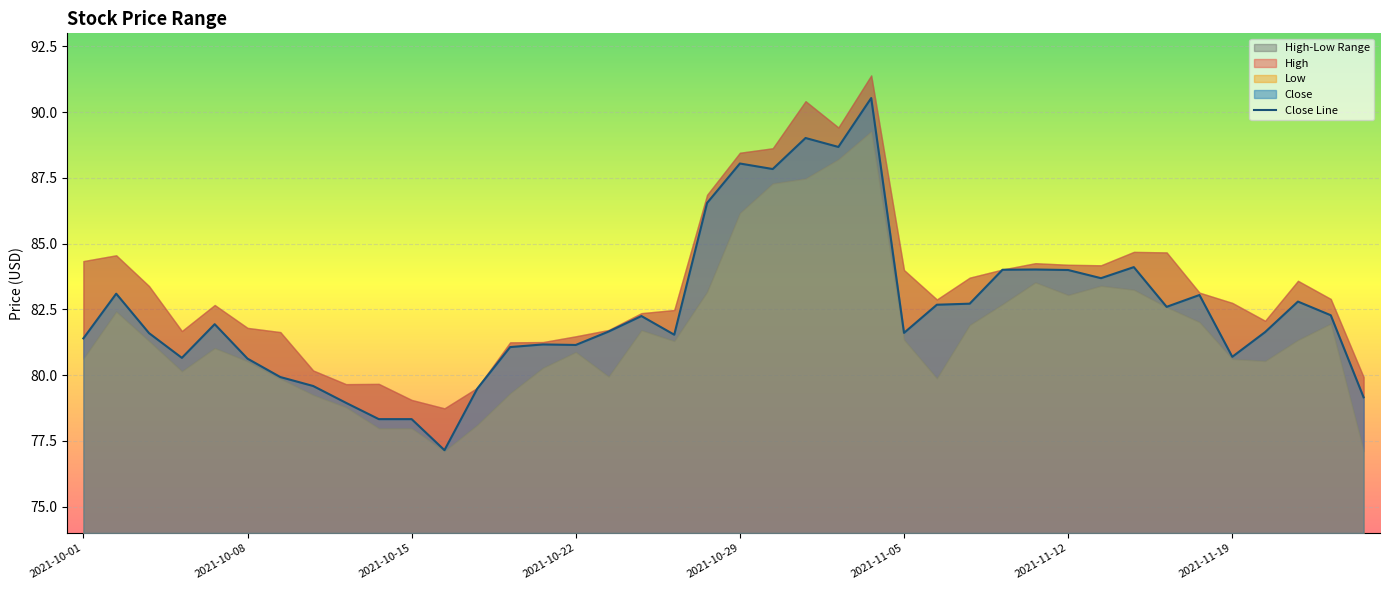

How many points are lower than both their immediate neighbors (excluding endpoints)?

10